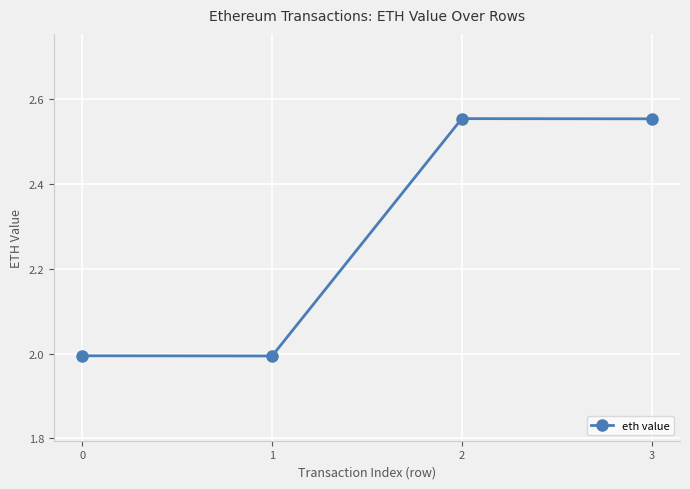

What is the change in value from 0 to 2?

+0.6